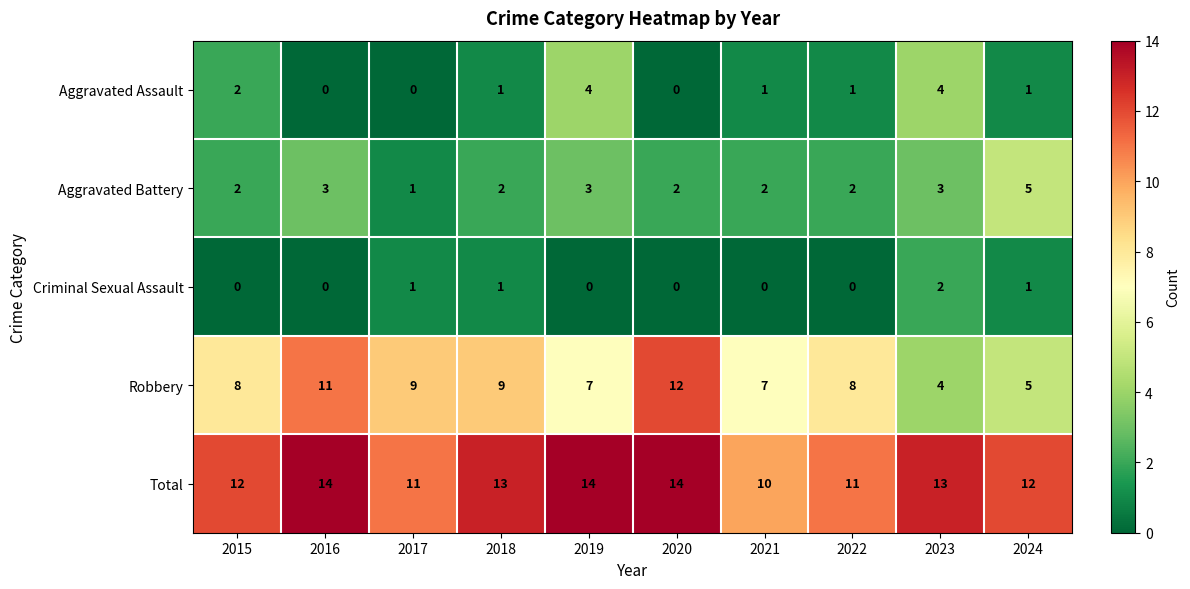

Count the number of data series in this chart.

5